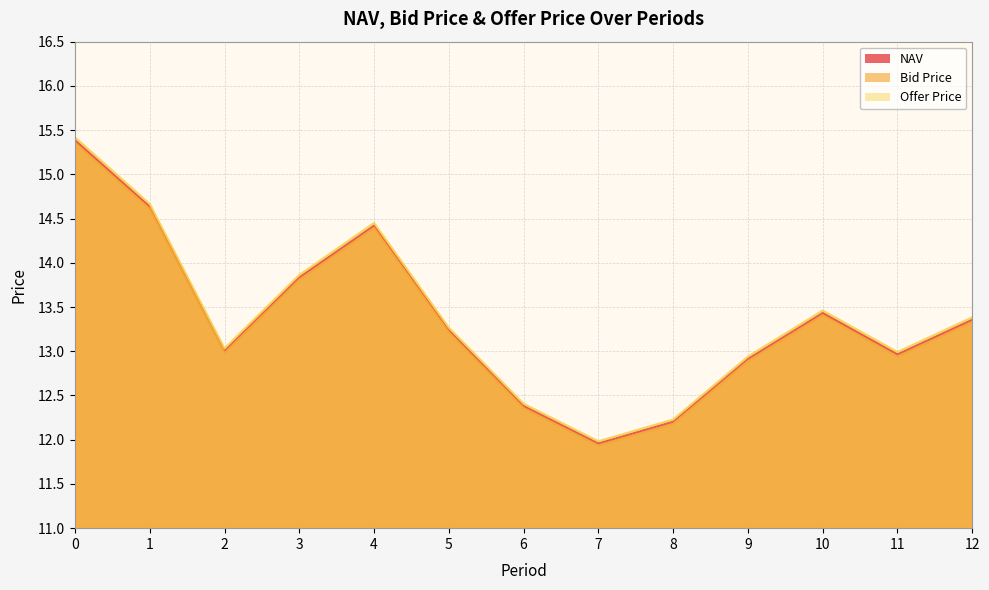

The value of Bid Price at 9 is 12.9. True or false?

True